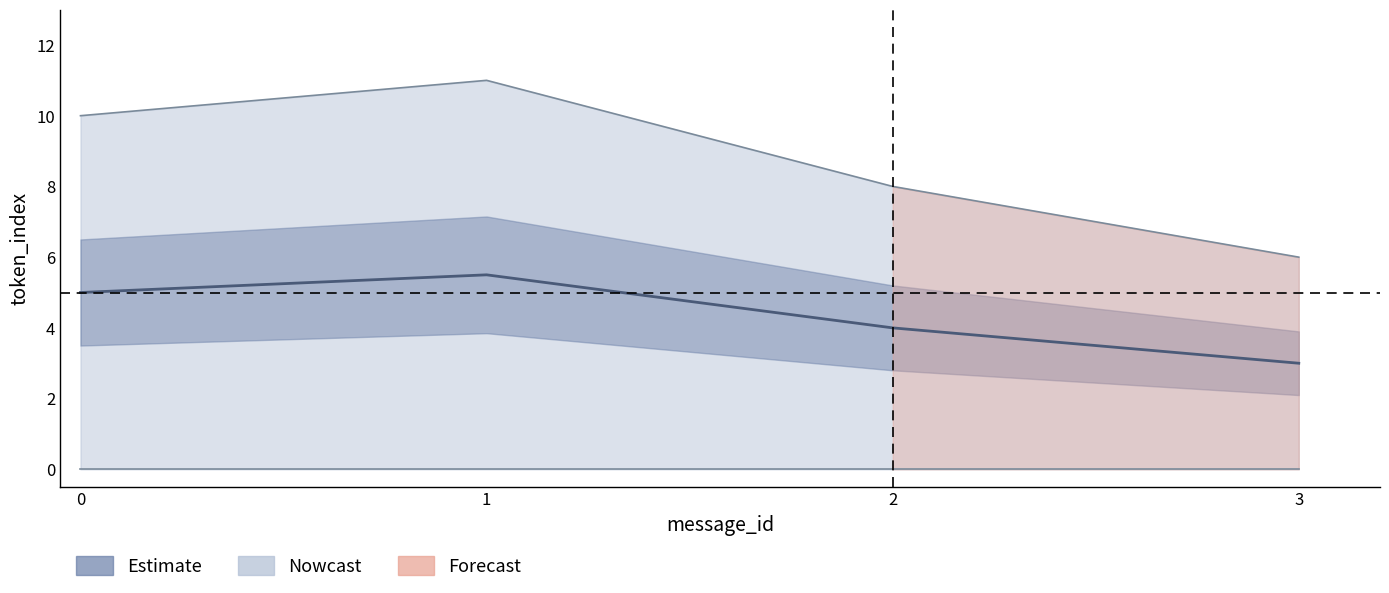

How many distinct data groups are displayed?

3